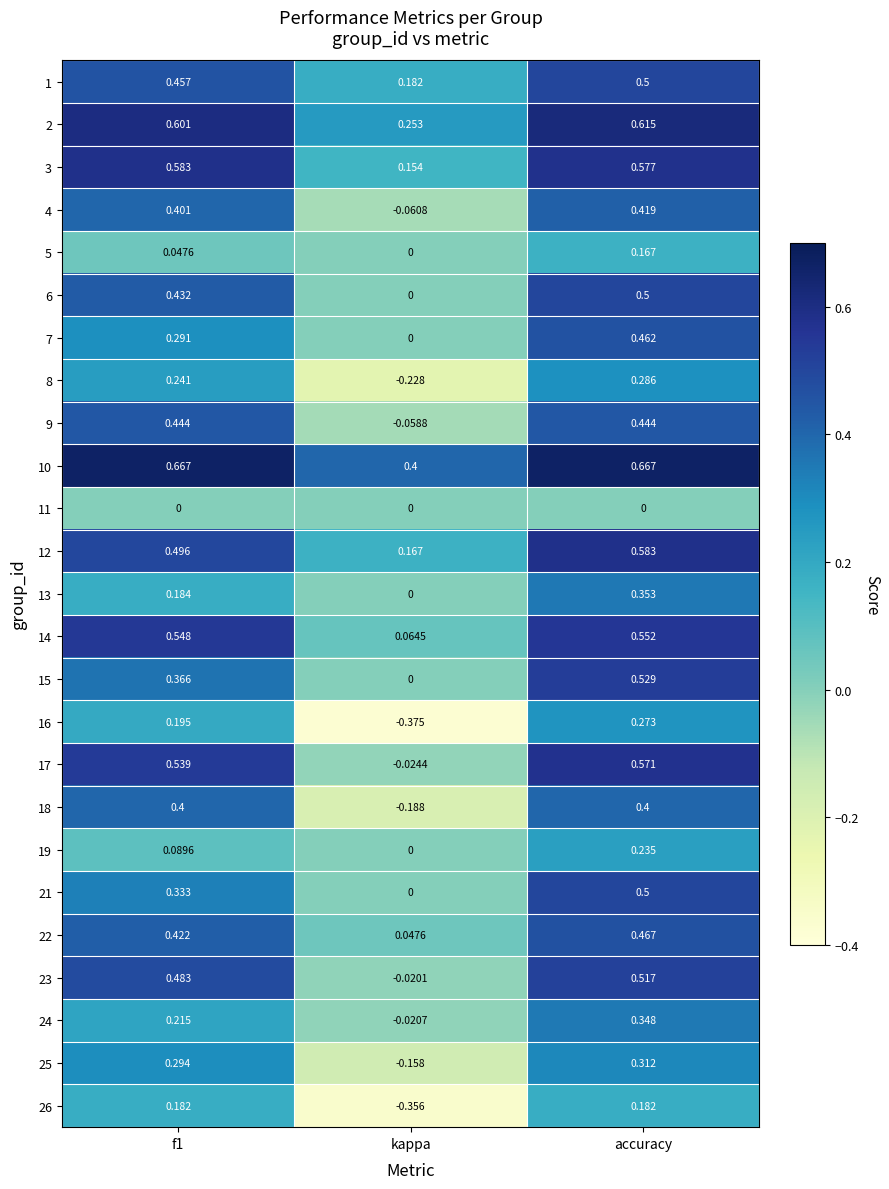

At which label does 14 reach its minimum?

kappa